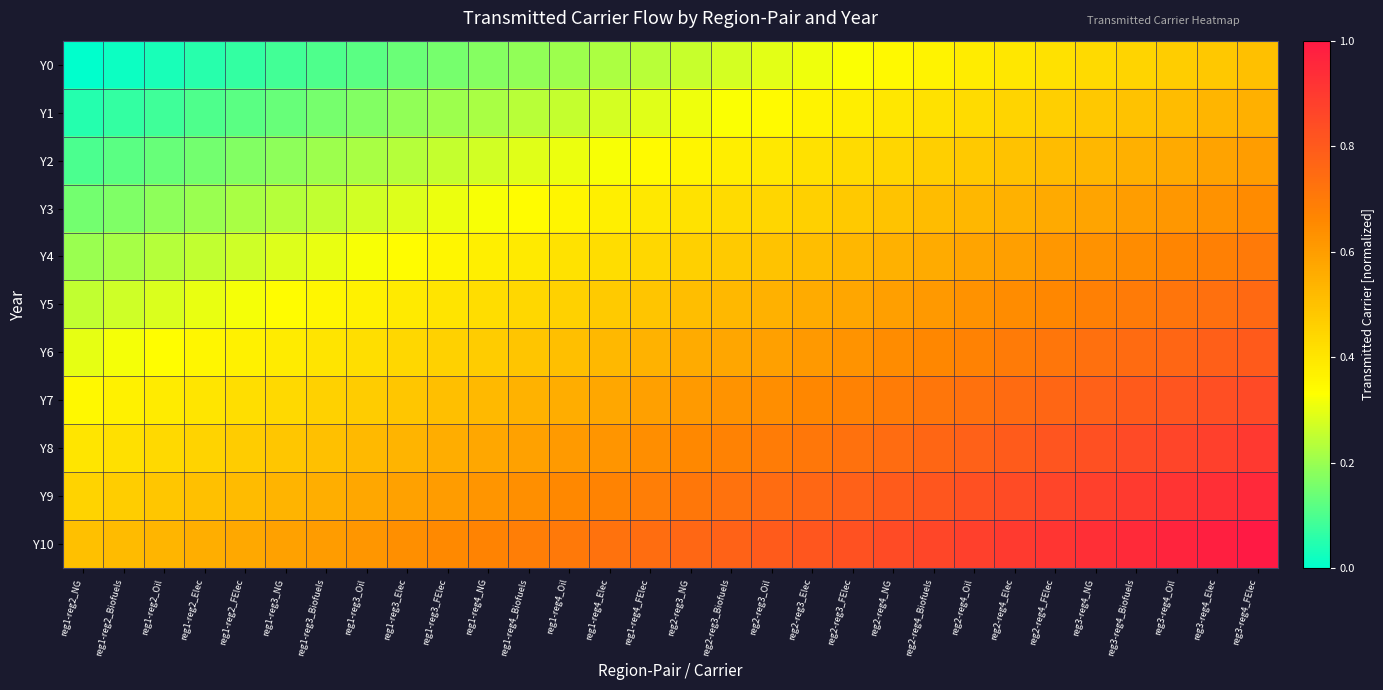

Between reg2-reg4_FElec and reg1-reg2_Oil, which is larger?

reg2-reg4_FElec